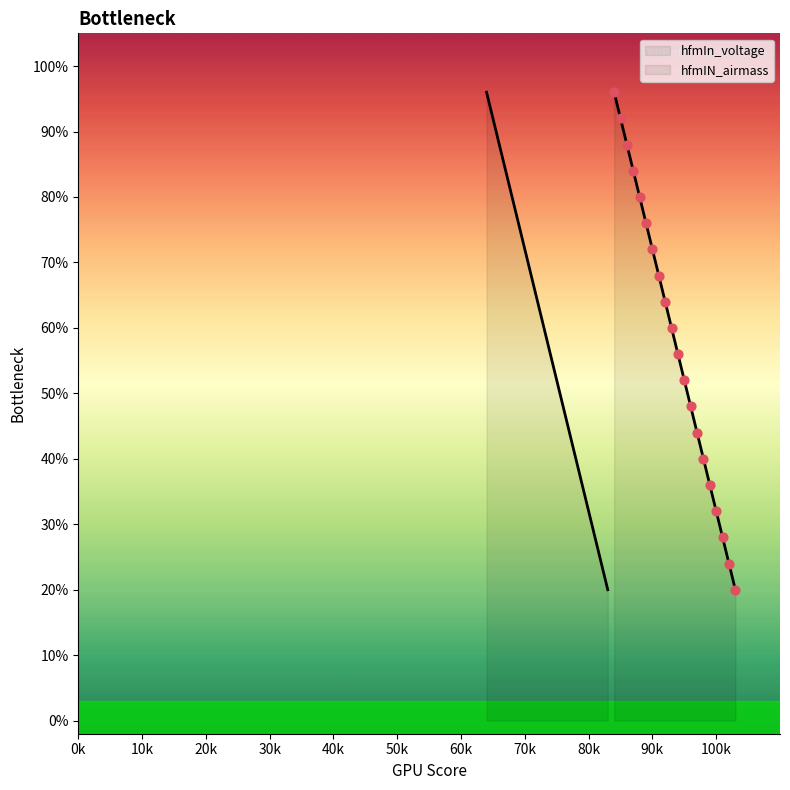

Which series contains the highest Y value?

hfmIn_voltage